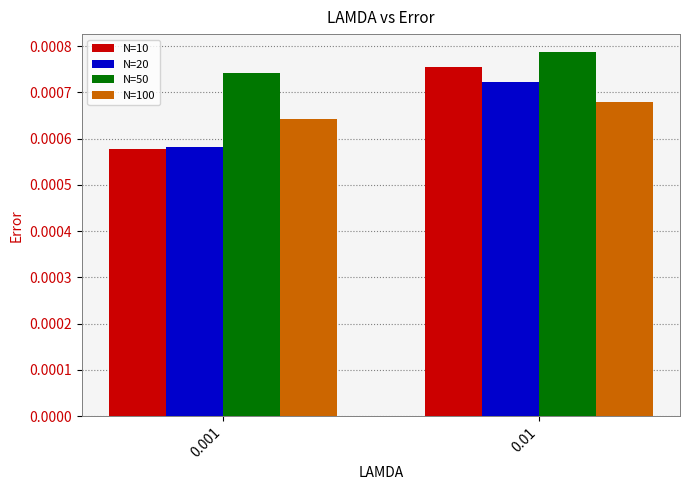

How many categories are shown in the chart?

2